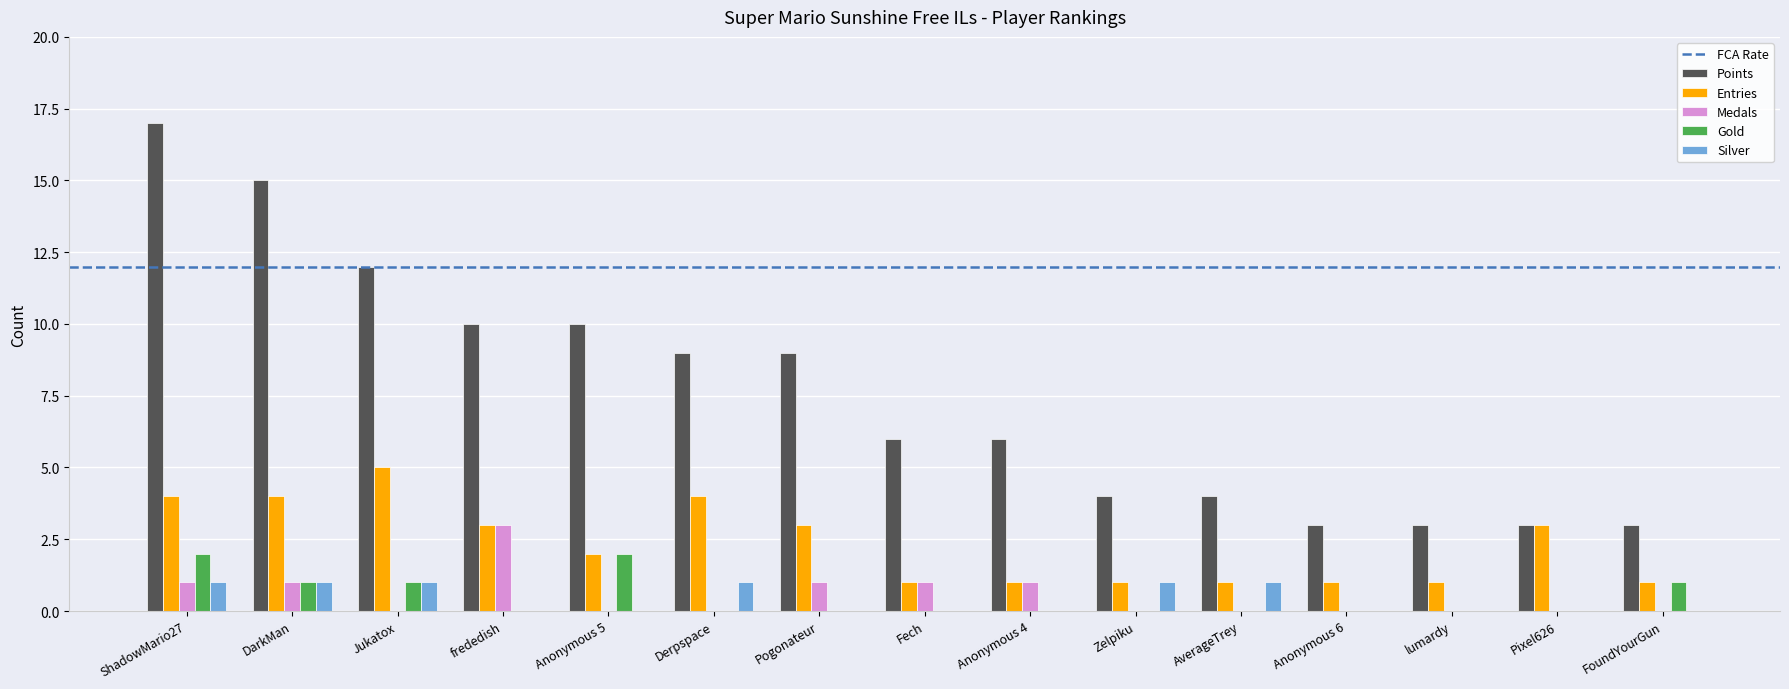

At which category does the chart reach its peak across all series?

ShadowMario27